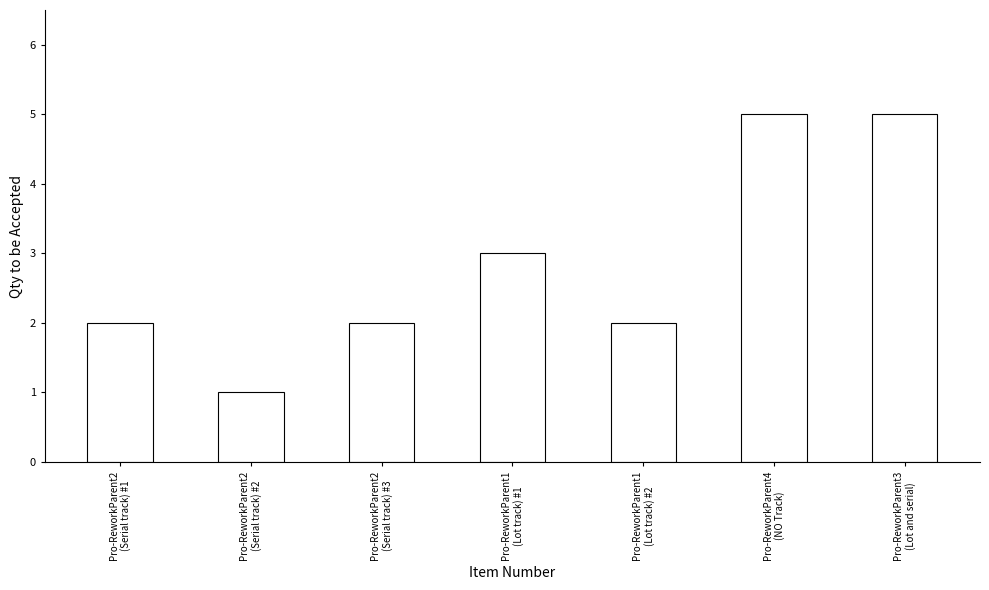

Reading right to left, extract all data points from this chart.

Pro-ReworkParent3
(Lot and serial)=5	Pro-ReworkParent4
(NO Track)=5	Pro-ReworkParent1
(Lot track) #2=2	Pro-ReworkParent1
(Lot track) #1=3	Pro-ReworkParent2
(Serial track) #3=2	Pro-ReworkParent2
(Serial track) #2=1	Pro-ReworkParent2
(Serial track) #1=2